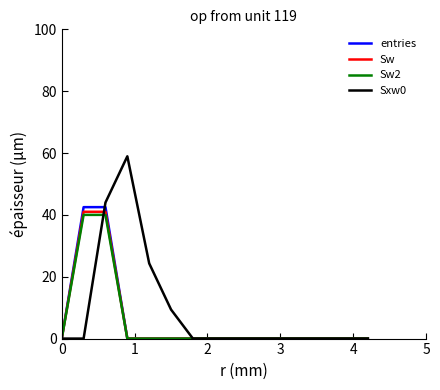

Does the chart display data point markers on the line(s)?

No